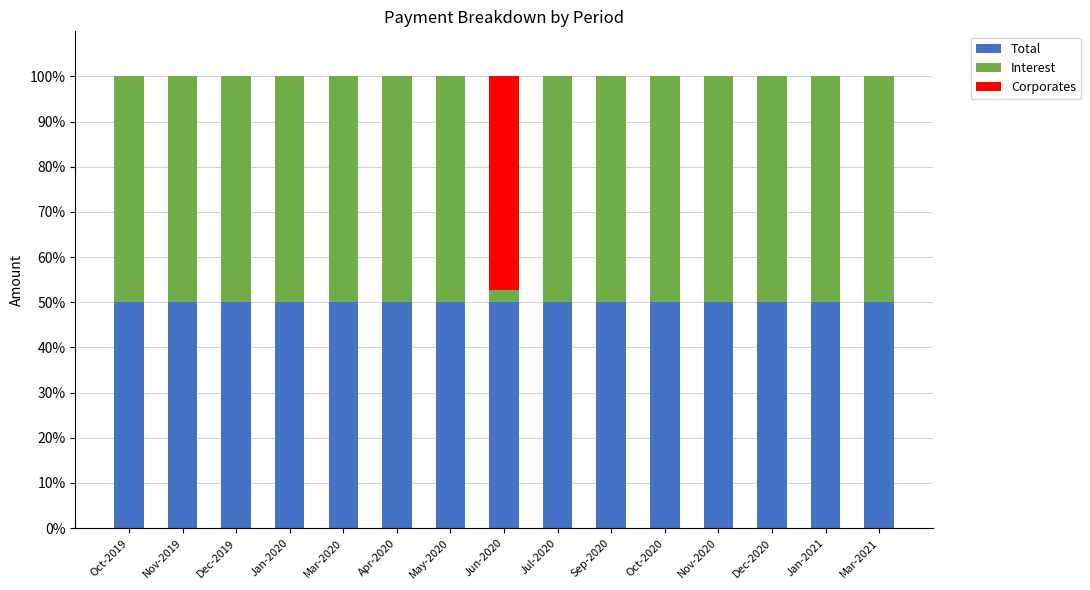

True or false: Total has a value of 50.0 at Oct-2019.

True